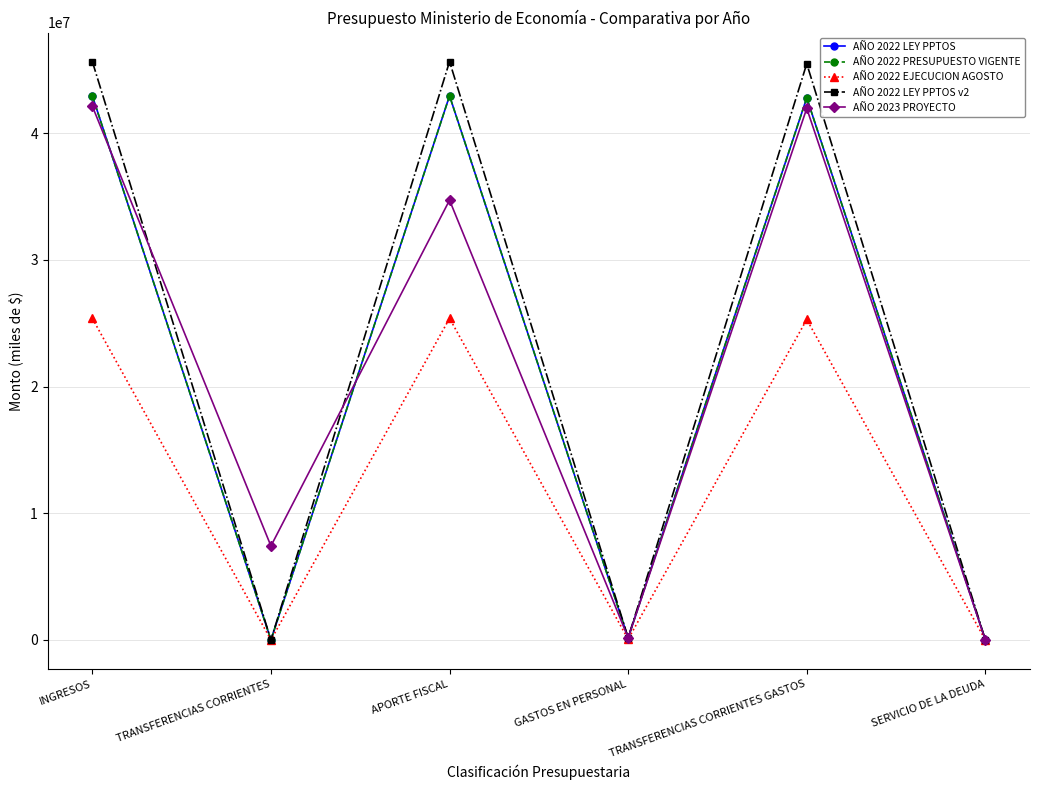

Is it true that AÑO 2022 PRESUPUESTO VIGENTE equals 0 at TRANSFERENCIAS CORRIENTES?

True